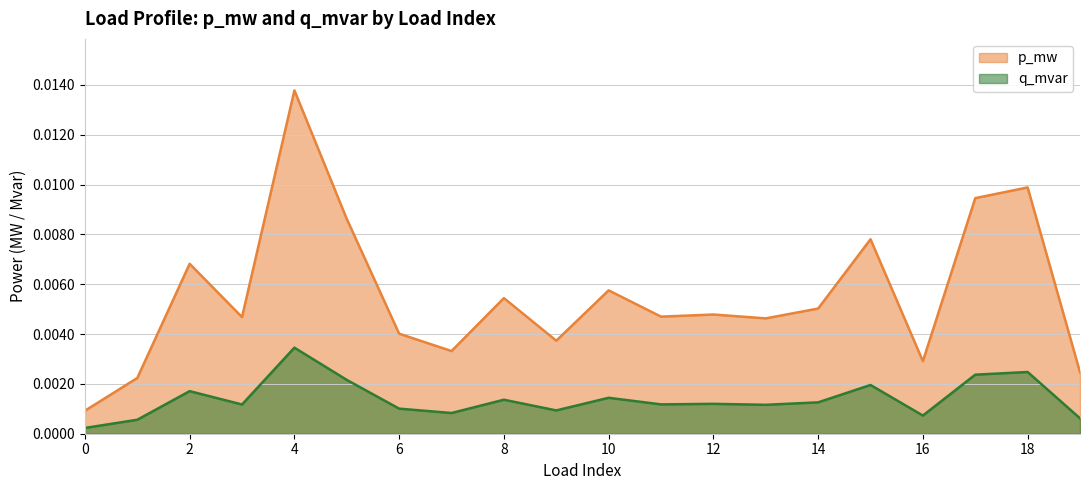

How many interior local peaks does the p_mw series have?

7